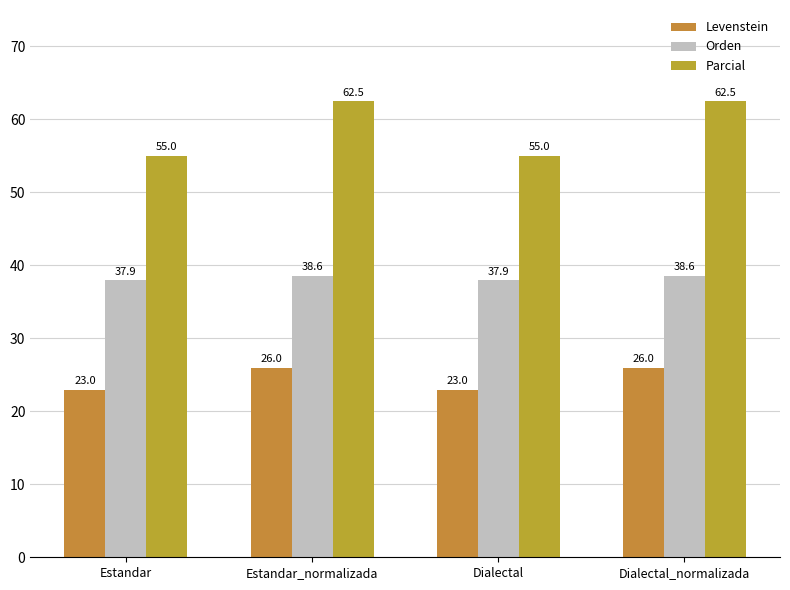

What is the maximum value shown in the chart?

62.5